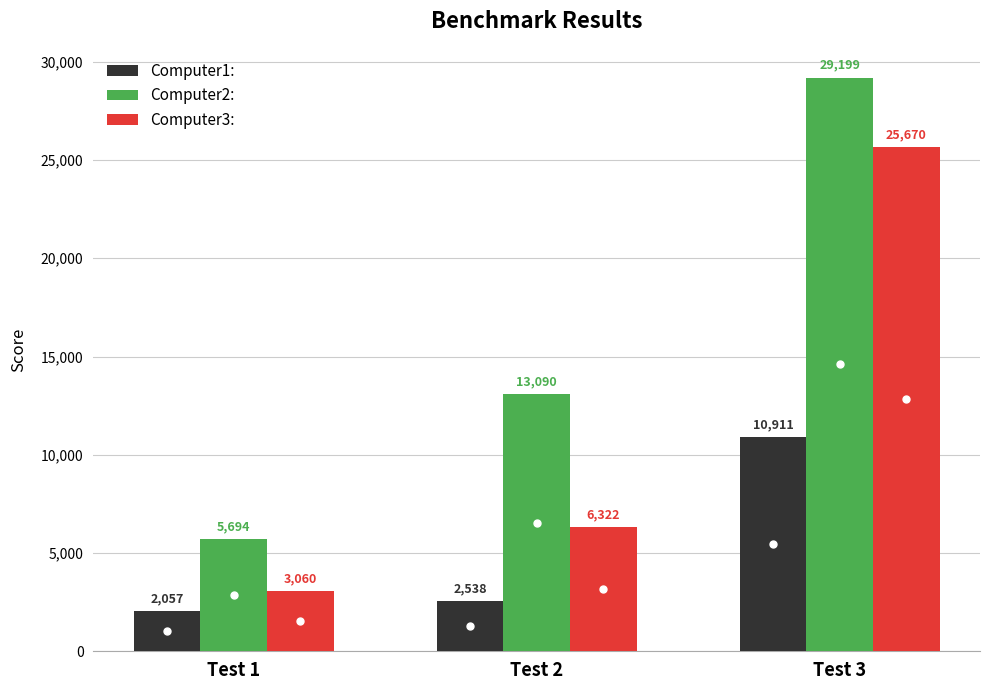

What is the smallest value displayed?

2057